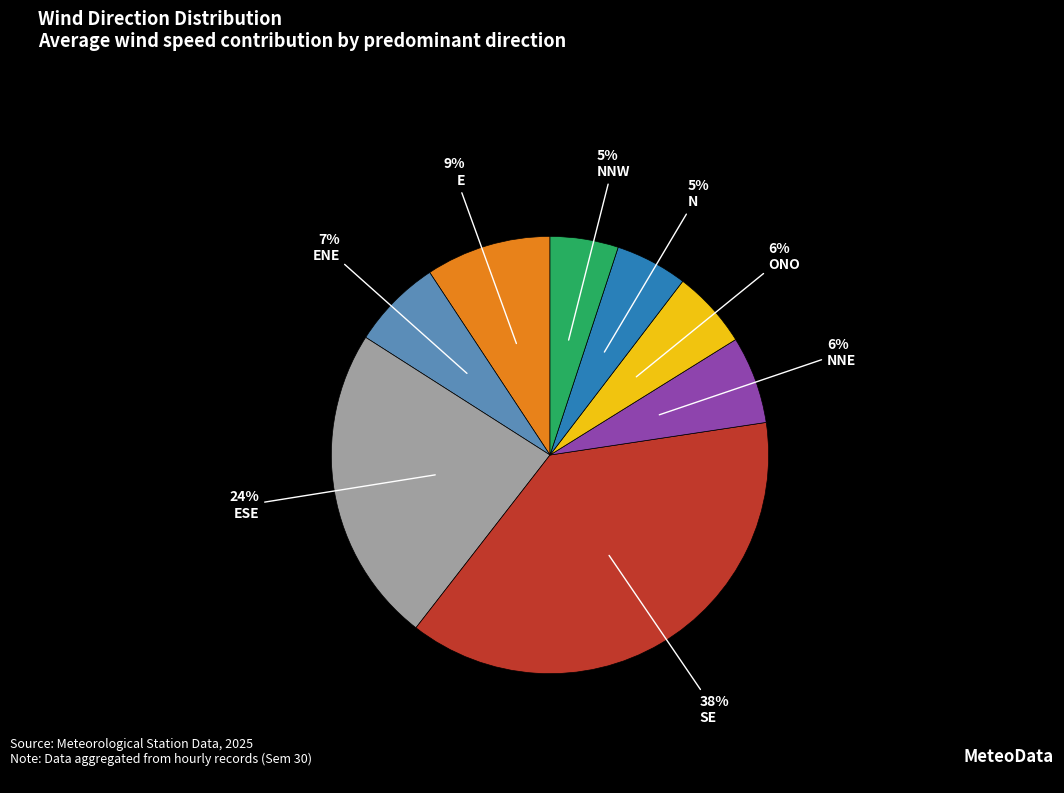

Is there any slice that represents more than half of the pie?

No